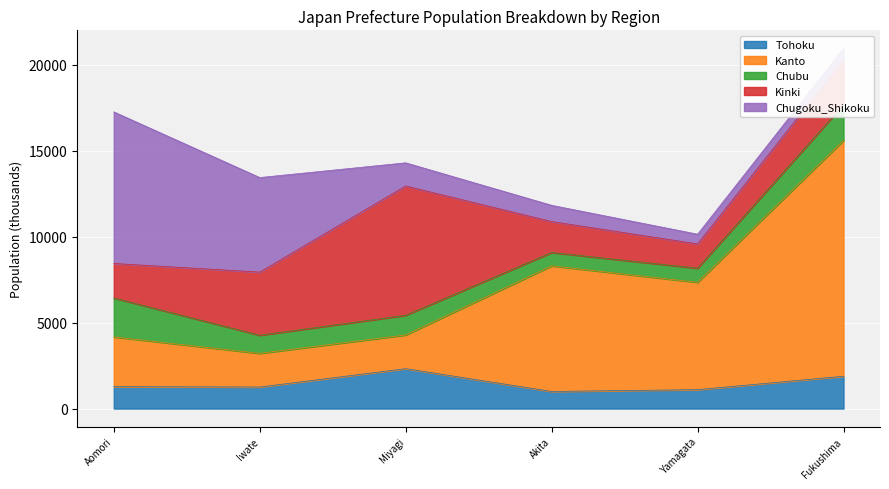

At Yamagata, list the series in order from smallest to largest.

Chugoku_Shikoku, Chubu, Tohoku, Kinki, Kanto